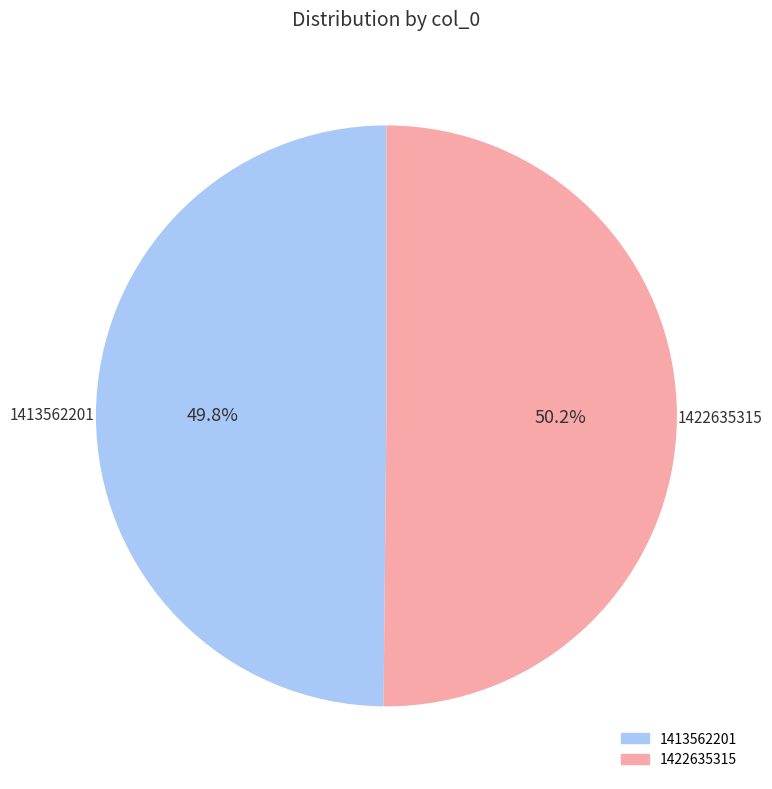

Does any single category account for the majority?

Yes